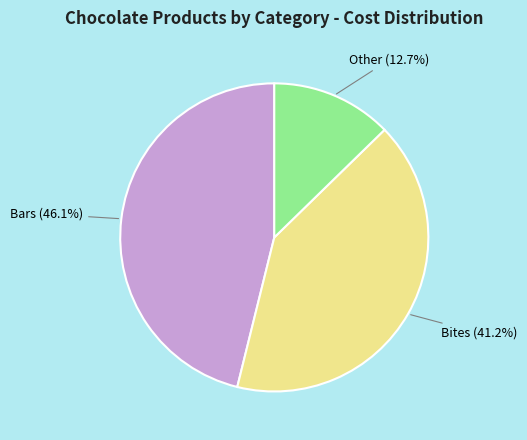

Is there any slice that represents more than half of the pie?

No